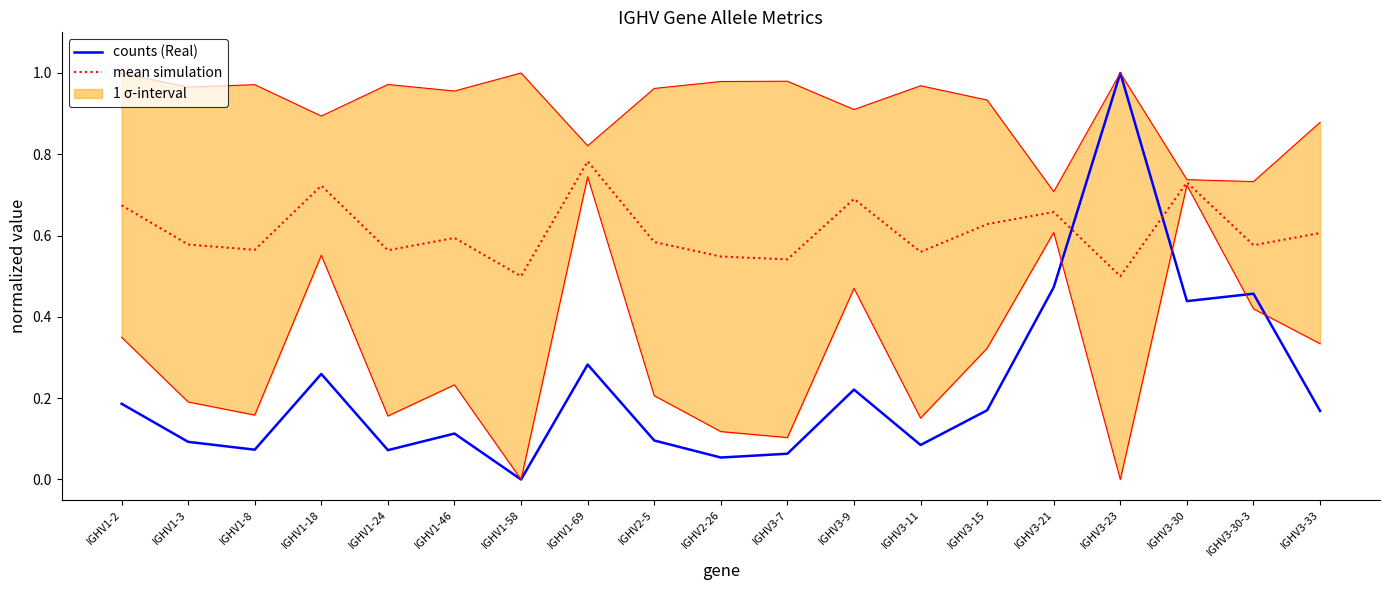

What is the sum of the counts (Real) values at IGHV2-26 and IGHV3-9?

0.3